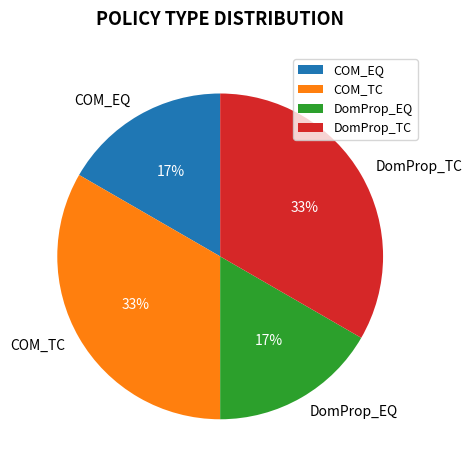

Which has a higher value, DomProp_TC or DomProp_EQ?

DomProp_TC